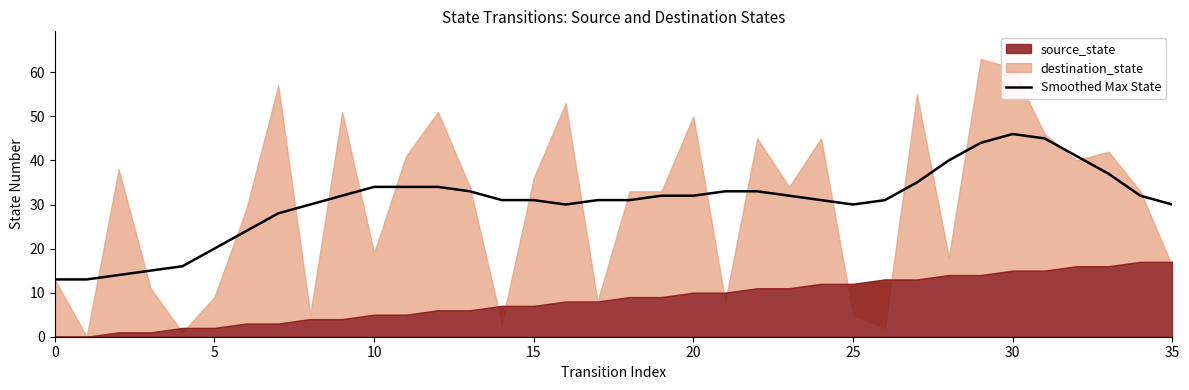

What is the change in value from 16 to 21?

+3